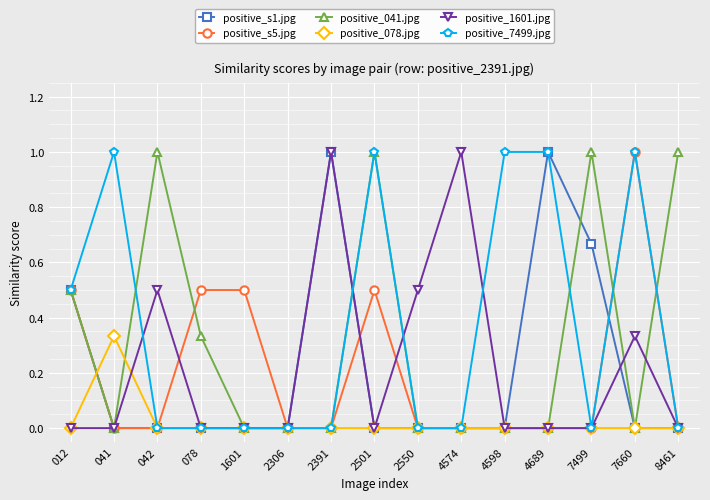

What is the total value across all series at 012?

2.0